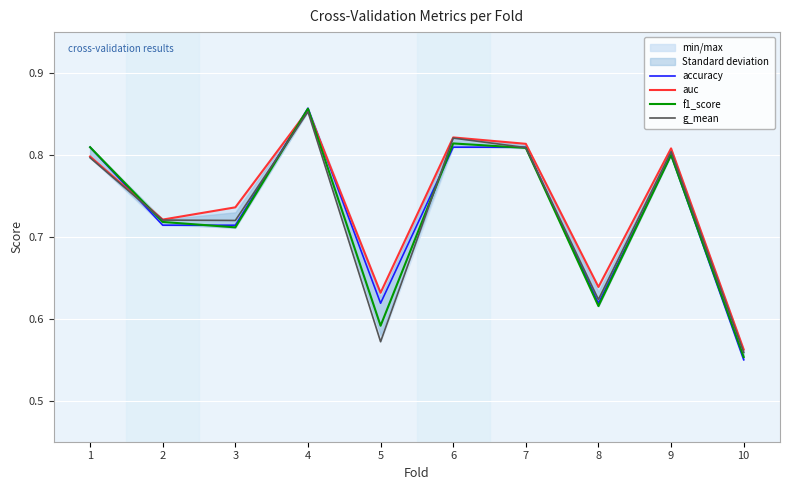

Between 2 and 8, which series saw the biggest shift?

f1_score